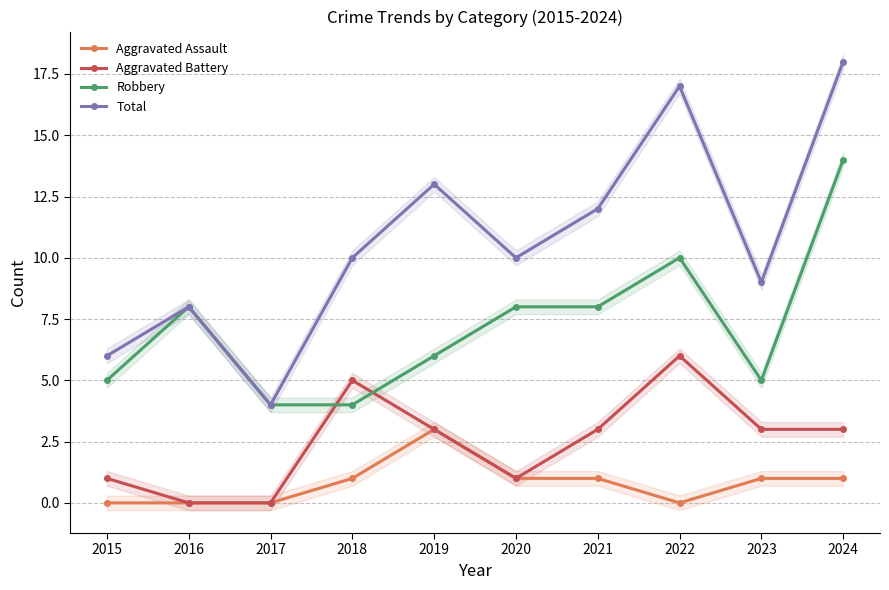

How many distinct data groups are displayed?

4